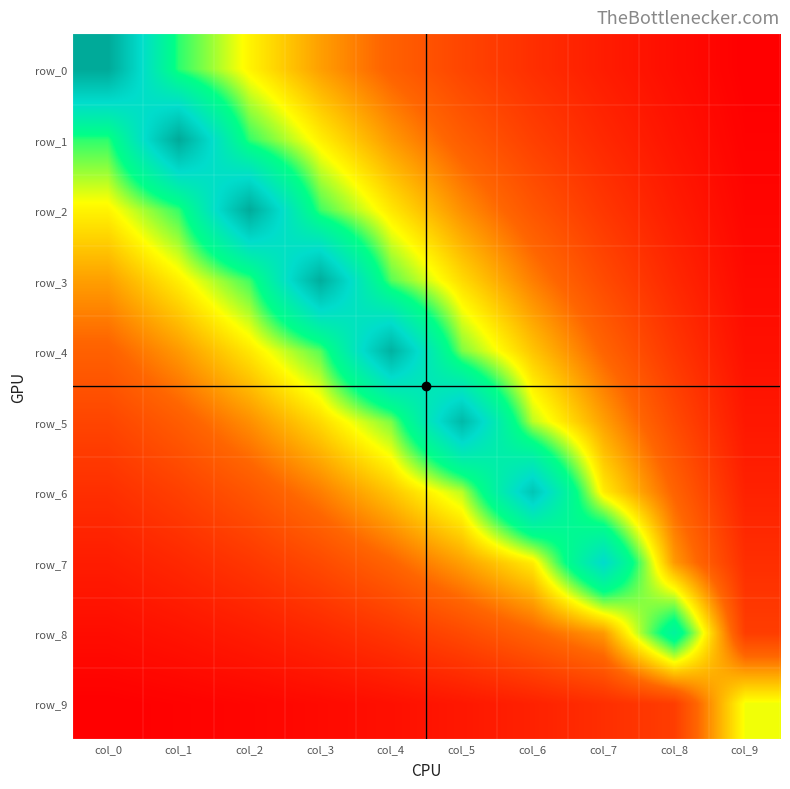

What is the minimum value shown in the chart?

0.1